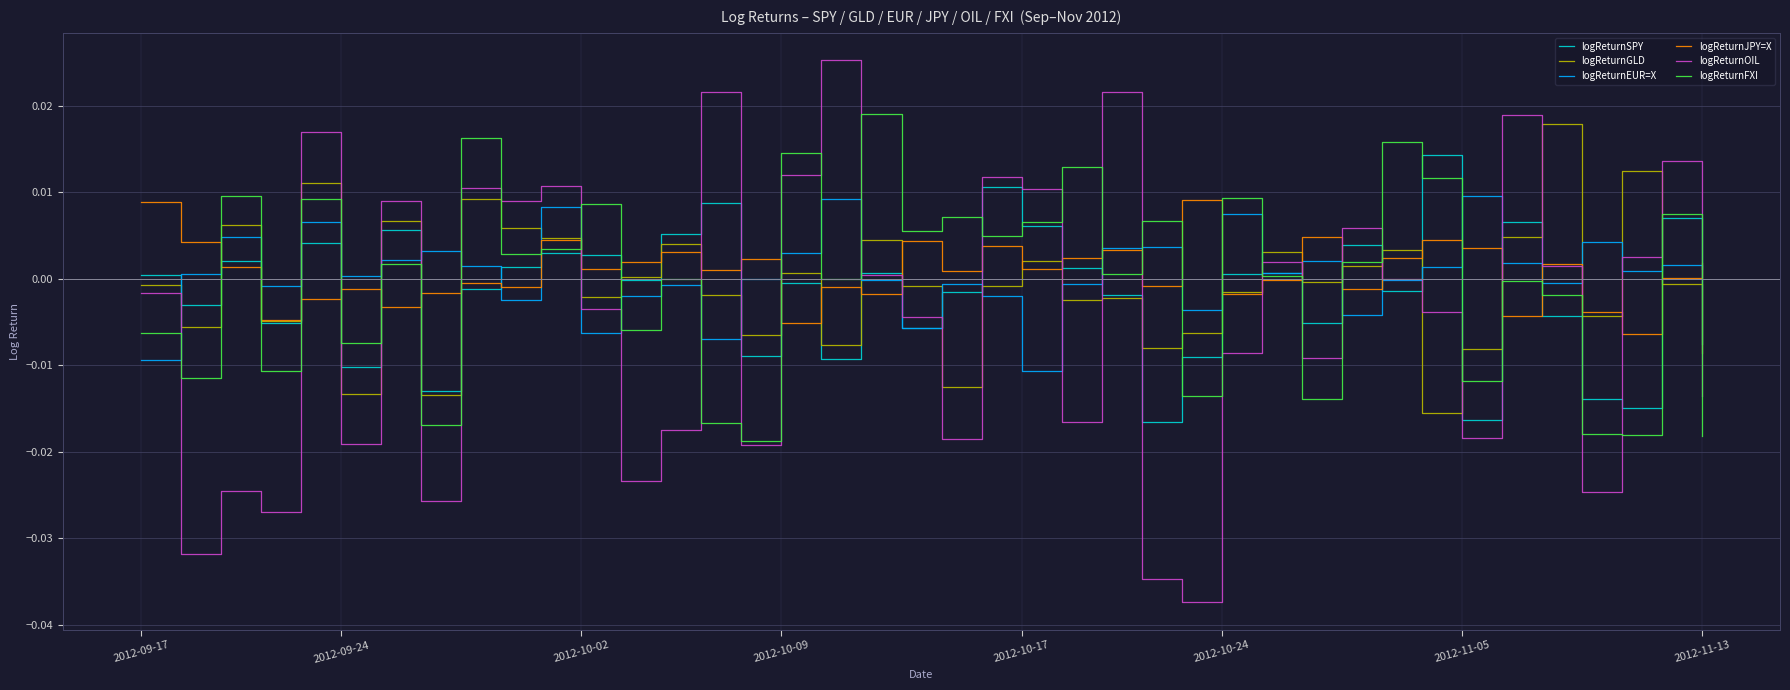

How many lines are shown in the chart?

6